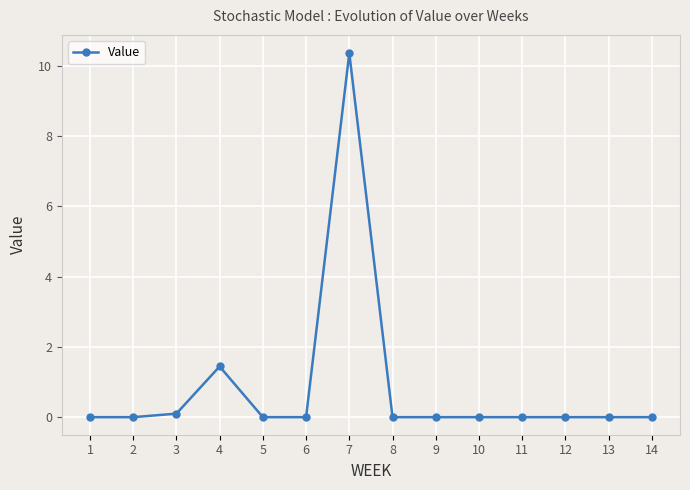

How many lines are shown in the chart?

1